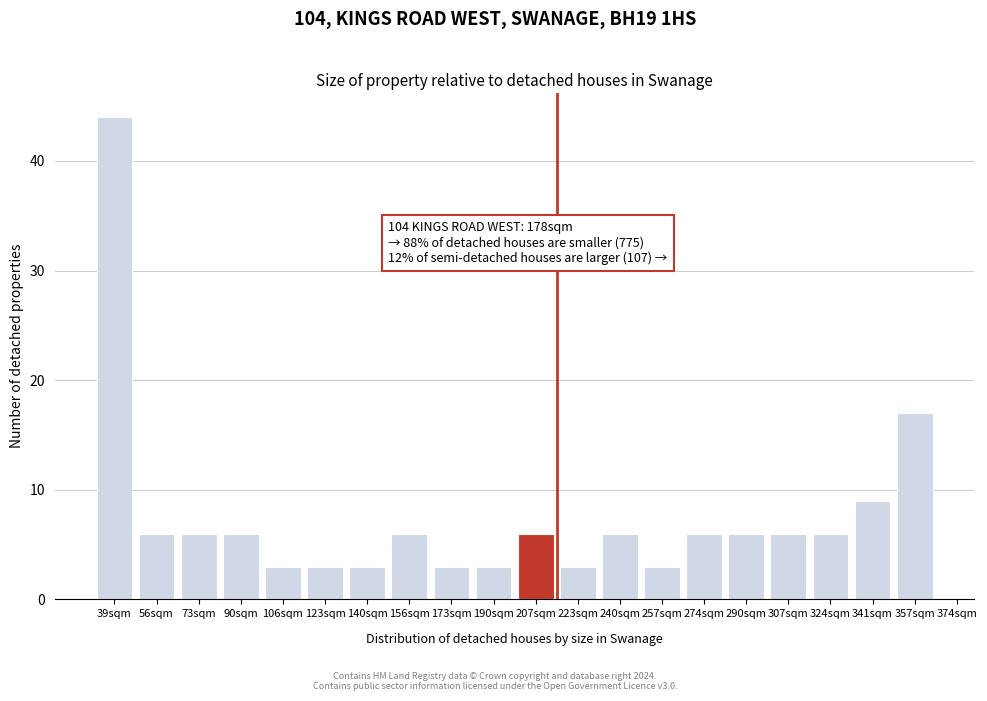

Reading left to right, list all the values displayed in this chart.

39sqm=44	56sqm=6	73sqm=6	90sqm=6	106sqm=3	123sqm=3	140sqm=3	156sqm=6	173sqm=3	190sqm=3	207sqm=6	223sqm=3	240sqm=6	257sqm=3	274sqm=6	290sqm=6	307sqm=6	324sqm=6	341sqm=9	357sqm=17